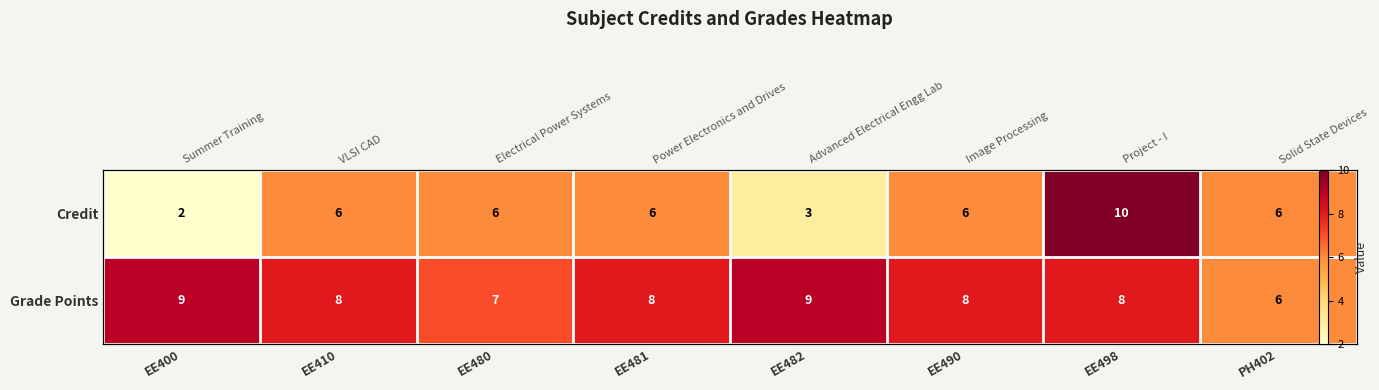

The value of Credit at EE481 is 8. True or false?

False